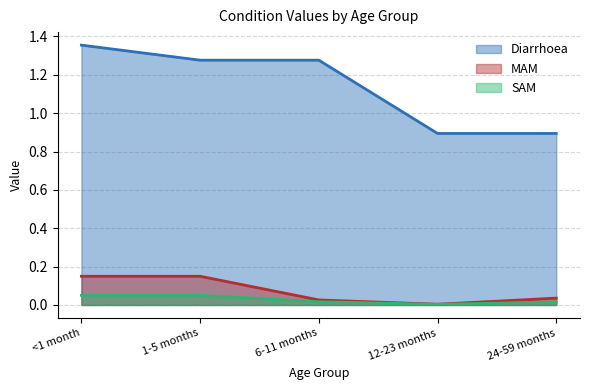

Which series changed the most between 1-5 months and 12-23 months?

Diarrhoea